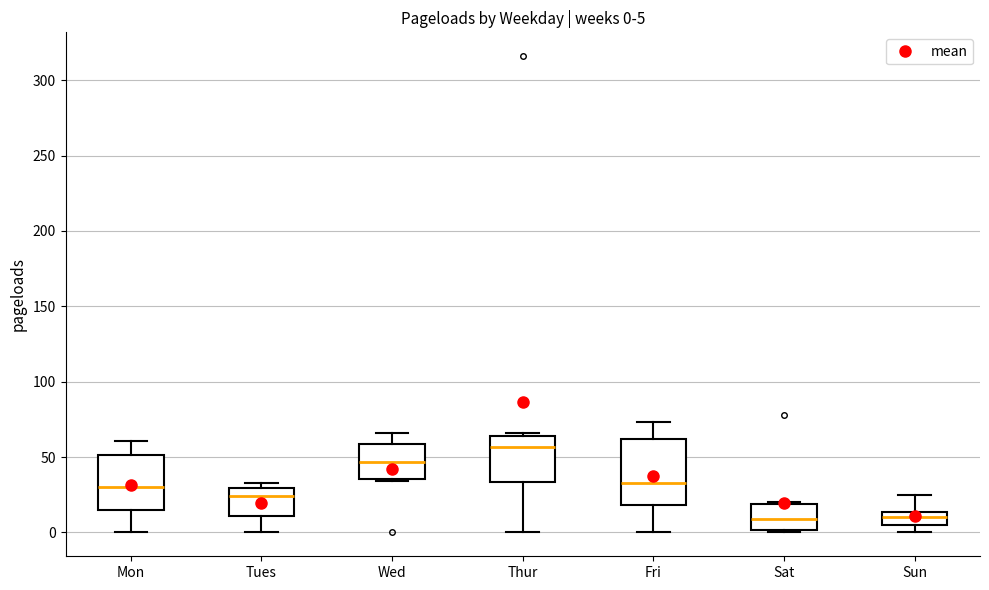

Which box is the tallest, from its lower edge to its upper edge?

Fri